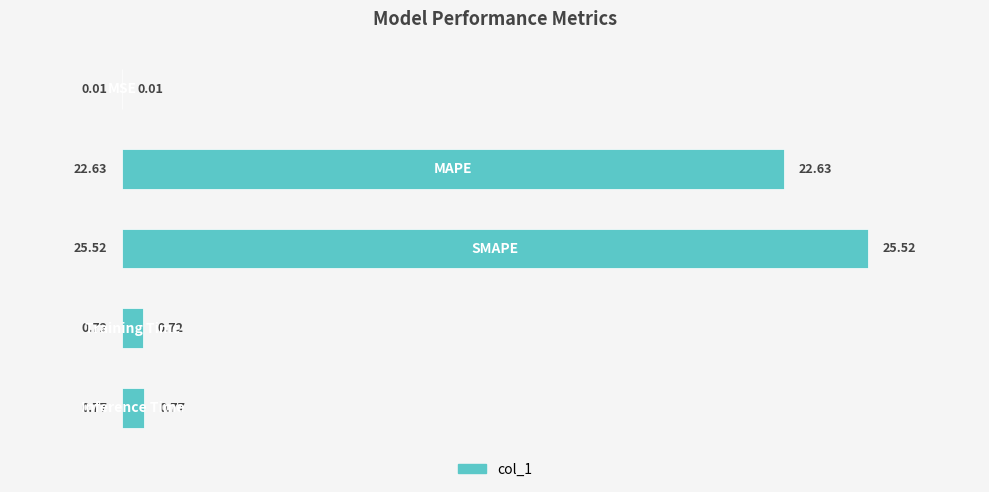

How many data points does each series have?

5